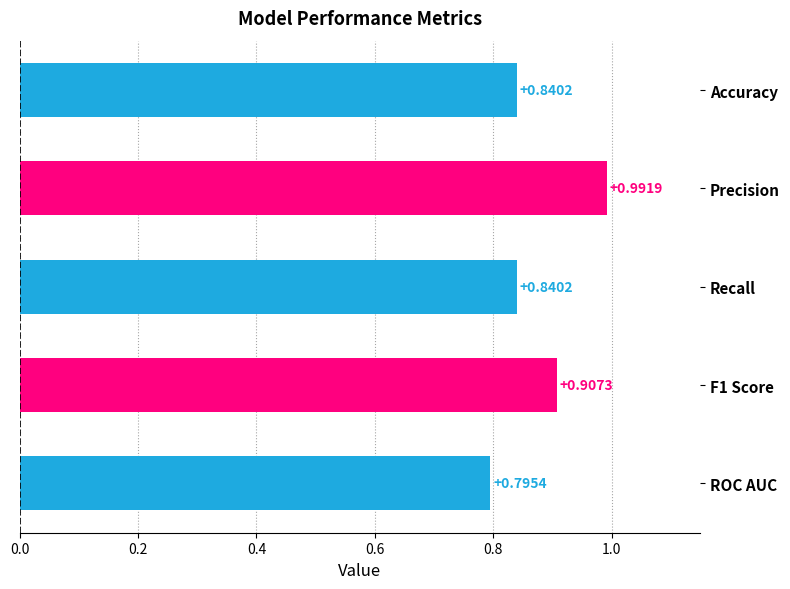

What is the sum of the values at Precision and Recall?

1.8